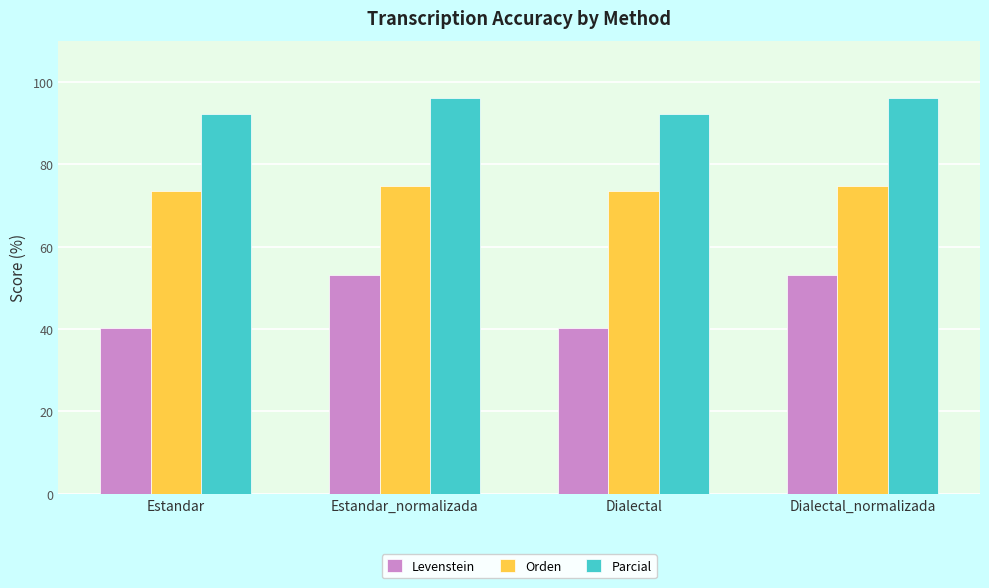

What is the average value of the Orden series?

74.1